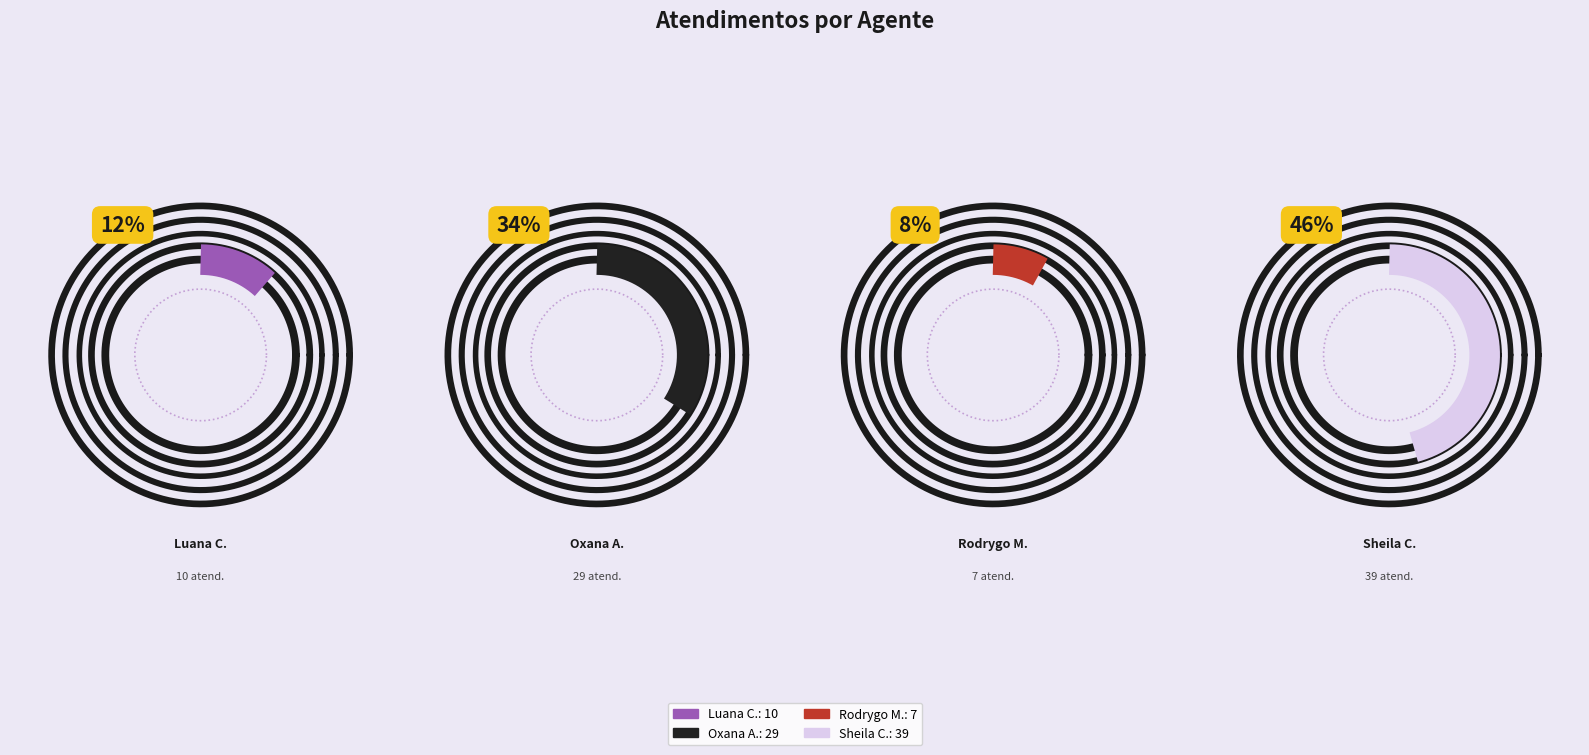

The Rodrygo Moura Mujol slice represents 8% of the pie. True or false?

True